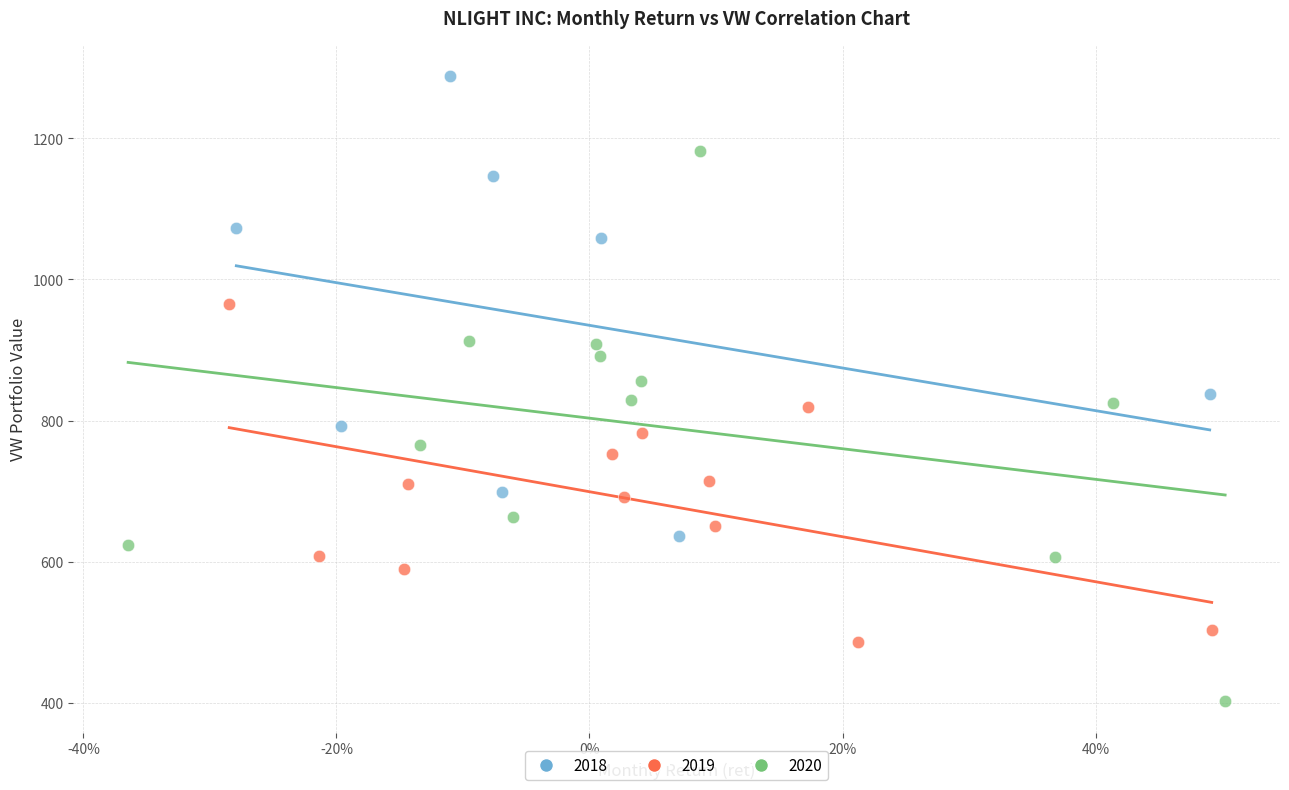

What are all the series names shown in the legend?

2018, 2019, 2020